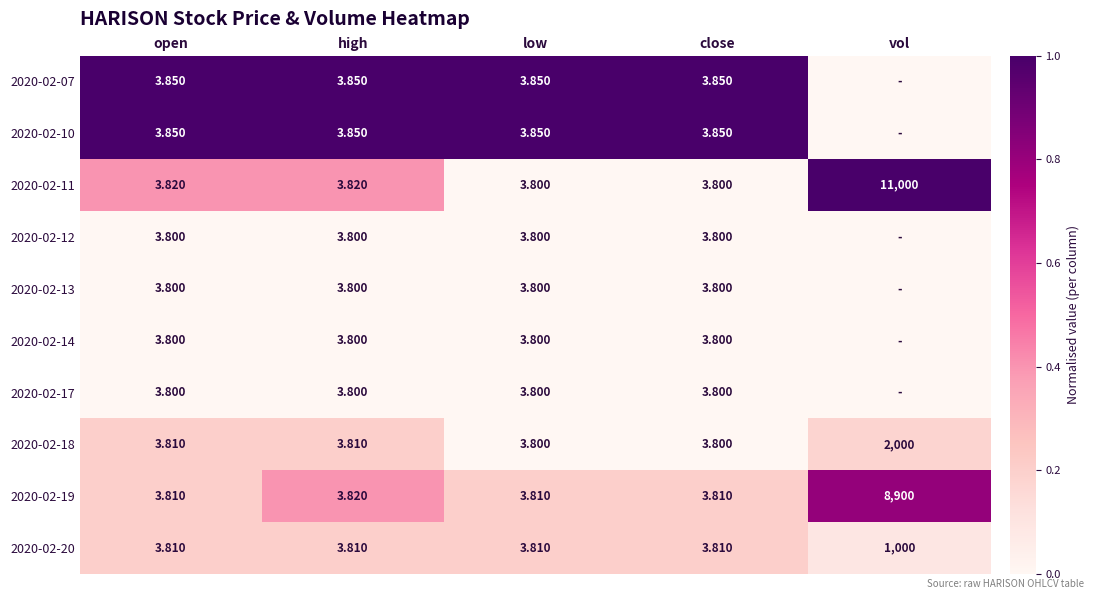

Which category has the highest value in the 2020-02-20 series?

vol